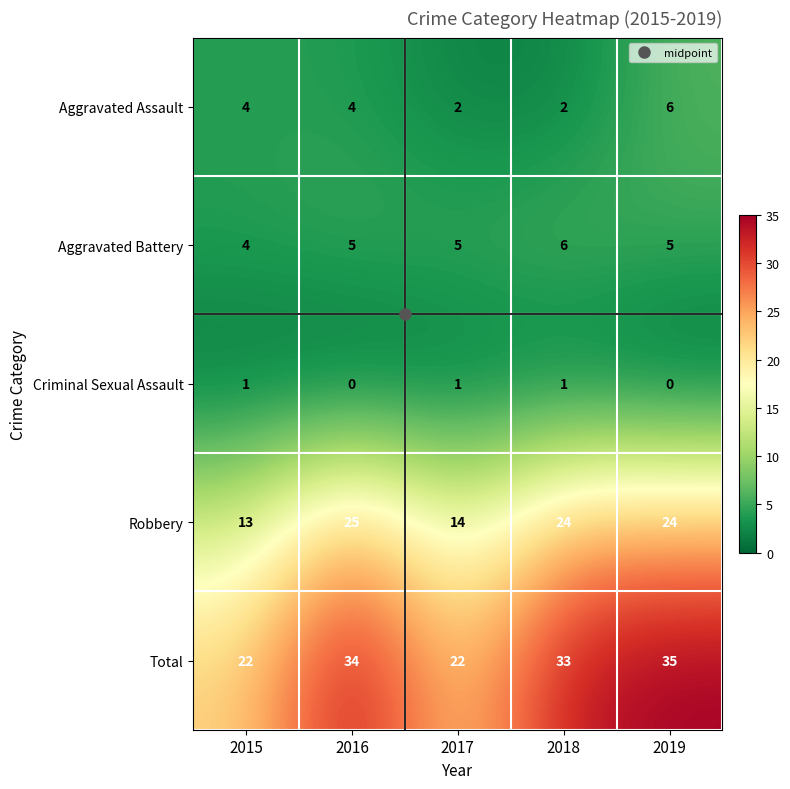

Which series has the widest spread of values?

Total